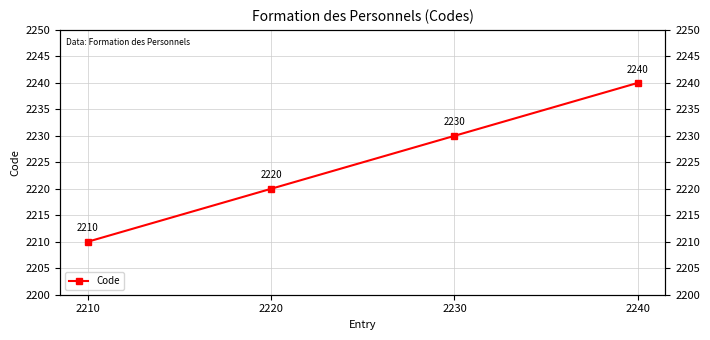

What is the sum of the values at 2240 and 2220?

4460